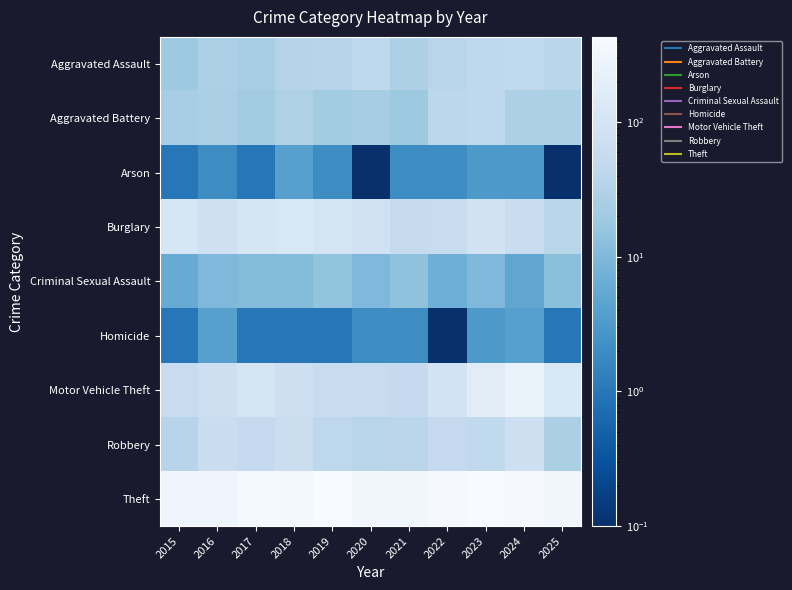

Reading right to left, list all the values displayed in this chart.

Aggravated Assault: 2025=39.0	2024=48.0	2023=44.0	2022=38.0	2021=28.0	2020=44.0	2019=36.0	2018=33.0	2017=24.0	2016=27.0	2015=19.0
Aggravated Battery: 2025=27.0	2024=28.0	2023=46.0	2022=41.0	2021=19.0	2020=23.0	2019=22.0	2018=29.0	2017=22.0	2016=26.0	2015=24.0
Arson: 2025=0.1	2024=3.0	2023=3.0	2022=2.0	2021=2.0	2020=0.1	2019=2.0	2018=4.0	2017=1.0	2016=2.0	2015=1.0
Burglary: 2025=39.0	2024=63.0	2023=86.0	2022=59.0	2021=55.0	2020=81.0	2019=100.0	2018=119.0	2017=104.0	2016=76.0	2015=111.0
Criminal Sexual Assault: 2025=13.0	2024=5.0	2023=10.0	2022=7.0	2021=14.0	2020=10.0	2019=15.0	2018=11.0	2017=11.0	2016=10.0	2015=6.0
Homicide: 2025=1.0	2024=4.0	2023=3.0	2022=0.1	2021=2.0	2020=2.0	2019=1.0	2018=1.0	2017=1.0	2016=4.0	2015=1.0
Motor Vehicle Theft: 2025=117.0	2024=250.0	2023=172.0	2022=92.0	2021=53.0	2020=57.0	2019=60.0	2018=73.0	2017=99.0	2016=73.0	2015=58.0
Robbery: 2025=26.0	2024=72.0	2023=48.0	2022=52.0	2021=40.0	2020=38.0	2019=43.0	2018=65.0	2017=52.0	2016=64.0	2015=36.0
Theft: 2025=328.0	2024=399.0	2023=431.0	2022=401.0	2021=318.0	2020=330.0	2019=431.0	2018=377.0	2017=381.0	2016=303.0	2015=295.0